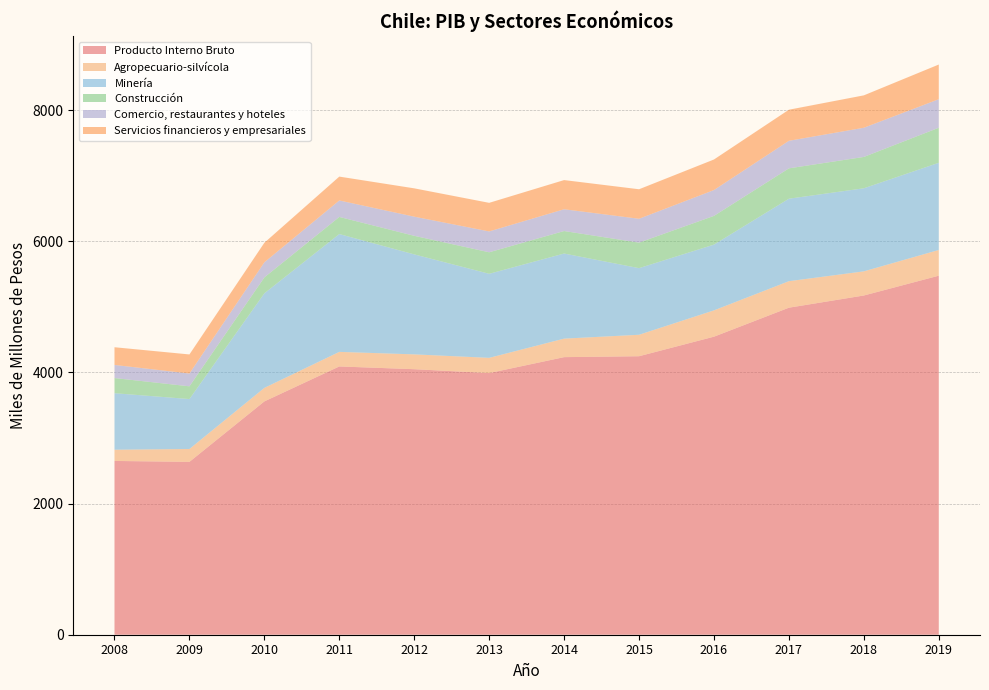

Reading left to right, transcribe all the data shown in this chart.

Producto Interno Bruto: 2650	2636	3558	4091	4049	3990	4233	4247	4545	4987	5173	5475
Agropecuario-silvícola: 171	196	206	222	226	232	282	327	401	404	368	392
Minería: 862	762	1442	1797	1525	1282	1298	1016	1003	1258	1267	1330
Construcción: 231	194	243	261	283	328	343	389	438	463	478	534
Comercio, restaurantes y hoteles: 200	195	230	251	292	318	332	364	394	420	445	435
Servicios financieros y empresariales: 270	291	298	364	432	436	445	450	466	474	494	529